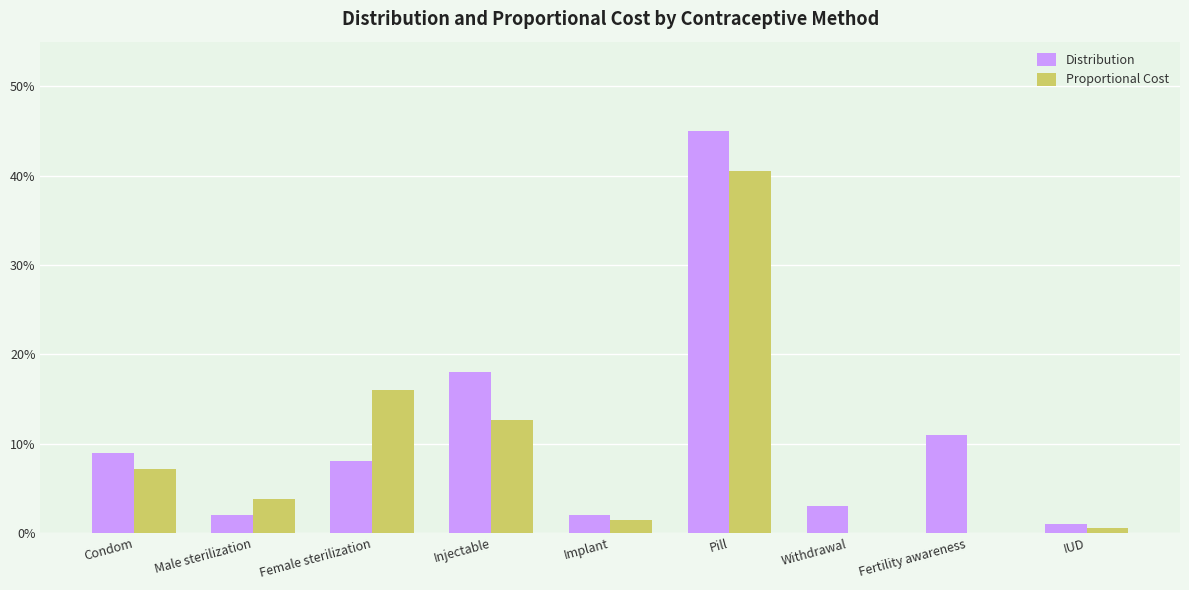

List the series in order of their peak value, highest first.

Distribution, Proportional Cost